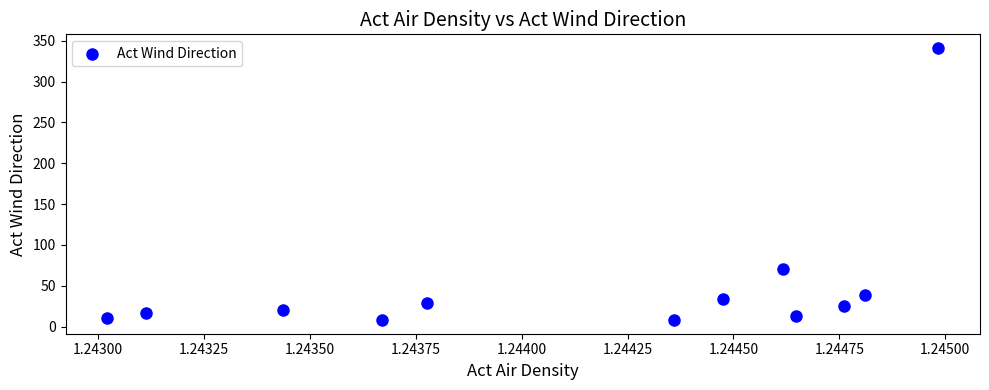

What Y value in the scatter plot is closest to 174?

70.6